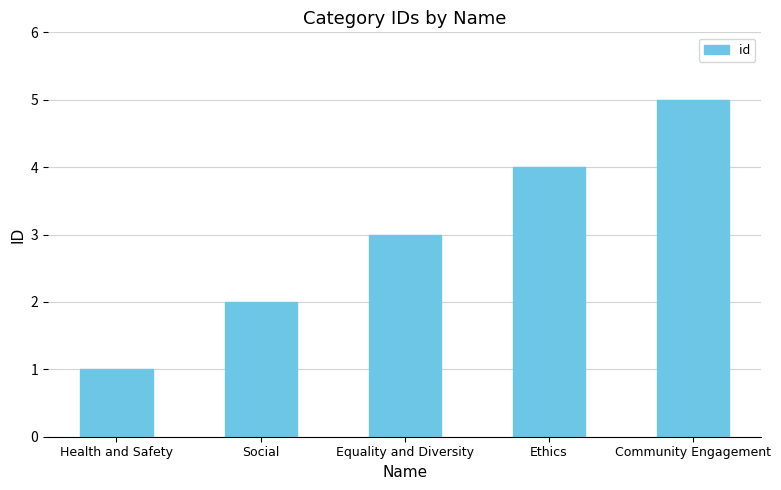

At which category does the chart reach its peak across all series?

Community Engagement